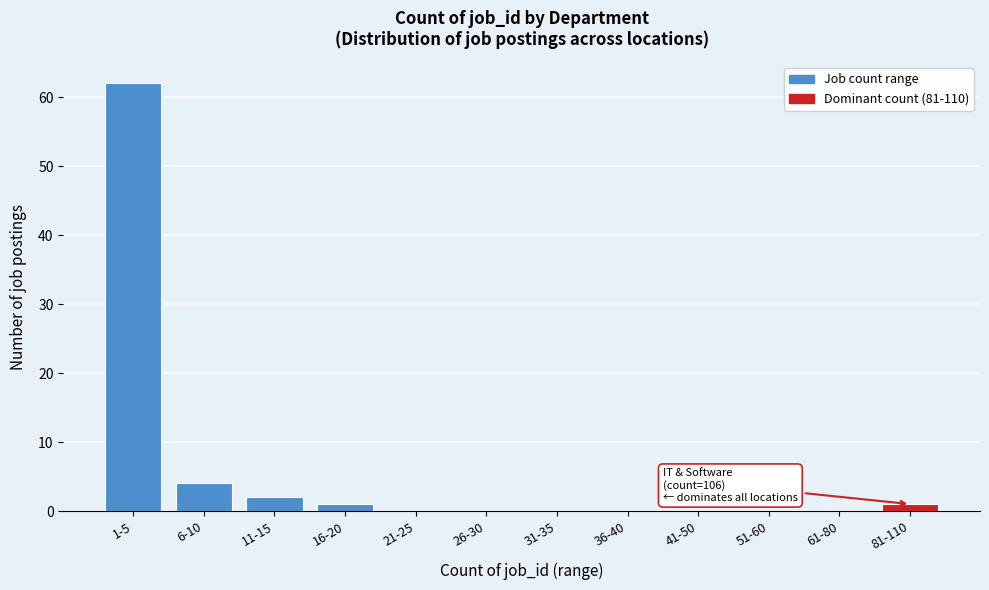

Reading right to left, transcribe all the data shown in this chart.

81-110=1	61-80=0	51-60=0	41-50=0	36-40=0	31-35=0	26-30=0	21-25=0	16-20=1	11-15=2	6-10=4	1-5=62